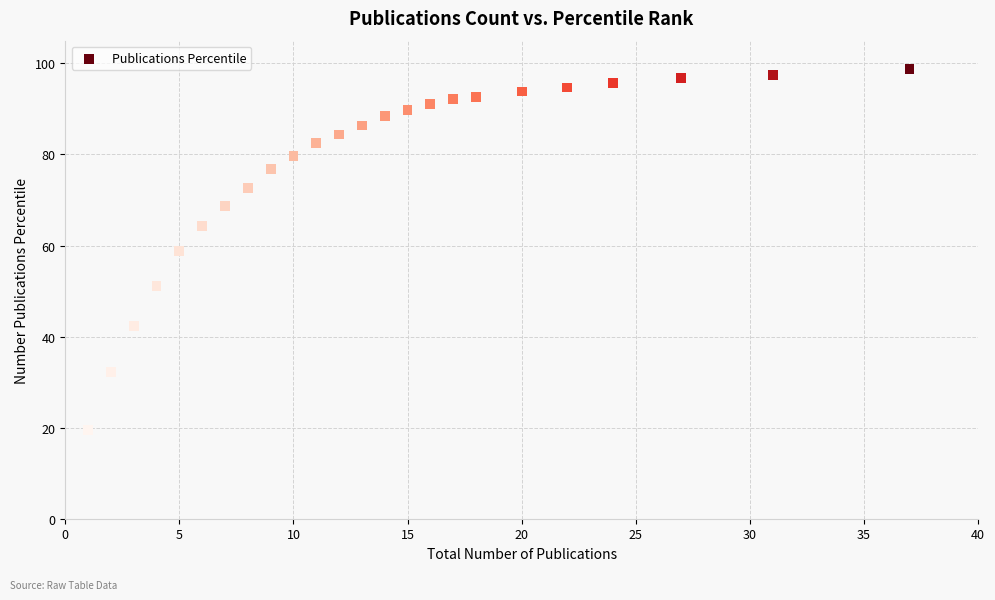

What is the range of X values (max minus min)?

36.0